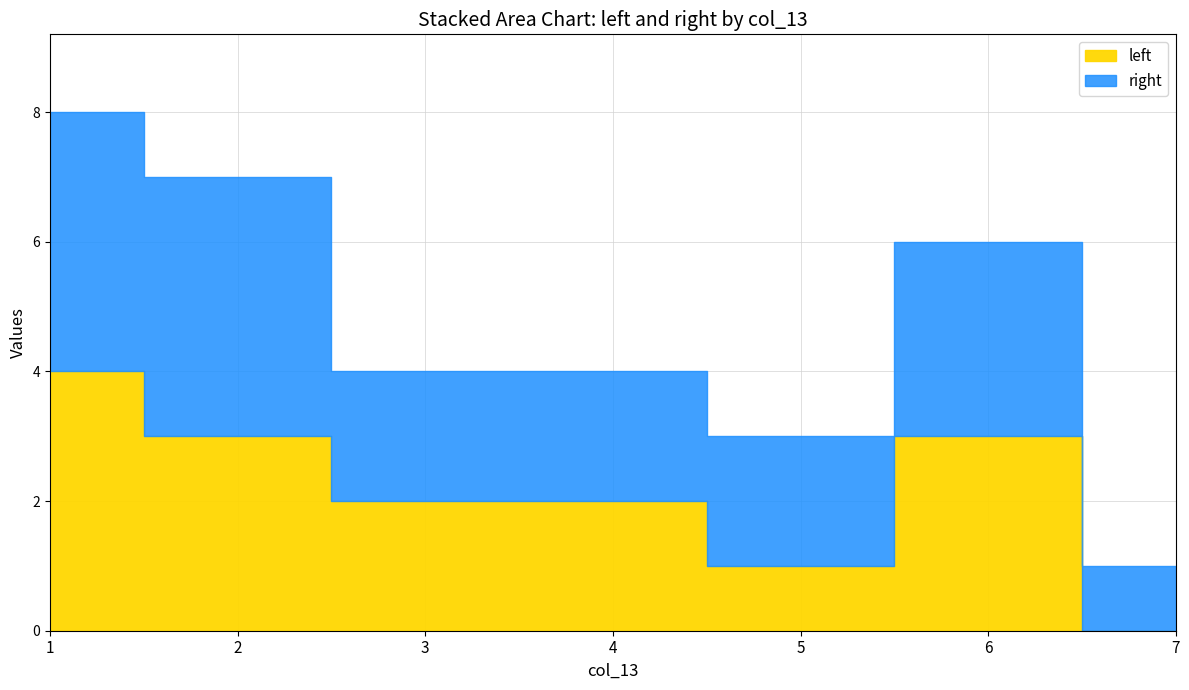

True or false: right and left cross at least once.

False